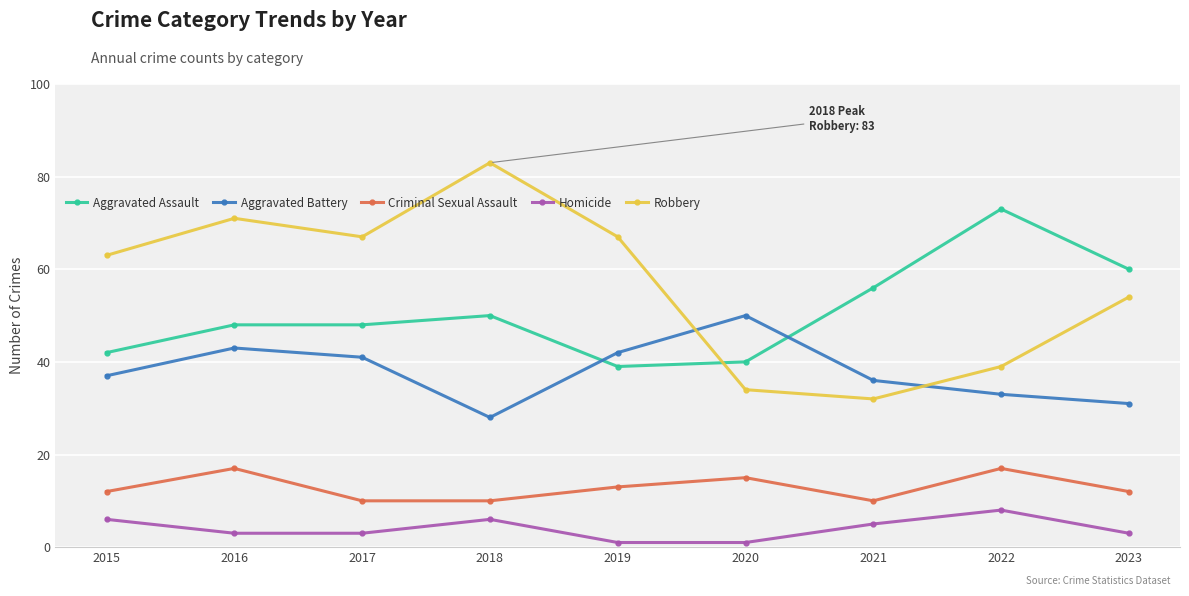

At 2017, list the series in order from largest to smallest.

Robbery, Aggravated Assault, Aggravated Battery, Criminal Sexual Assault, Homicide